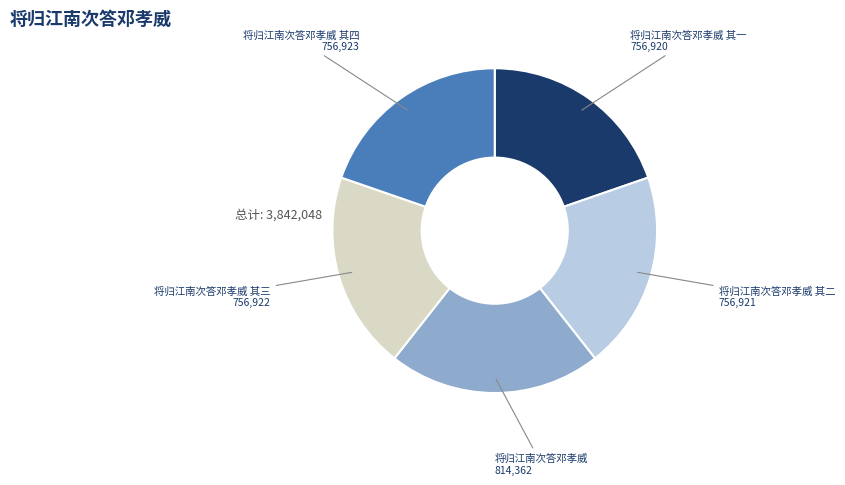

Count the number of slices in the pie.

5